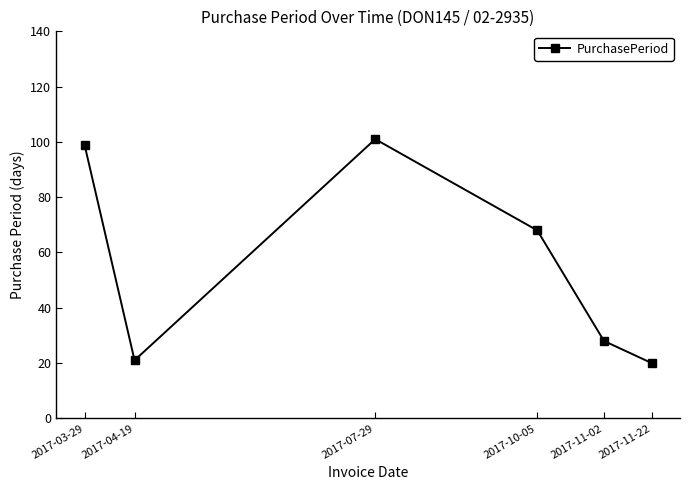

True or false: the data has more than 2 interior local peaks.

False